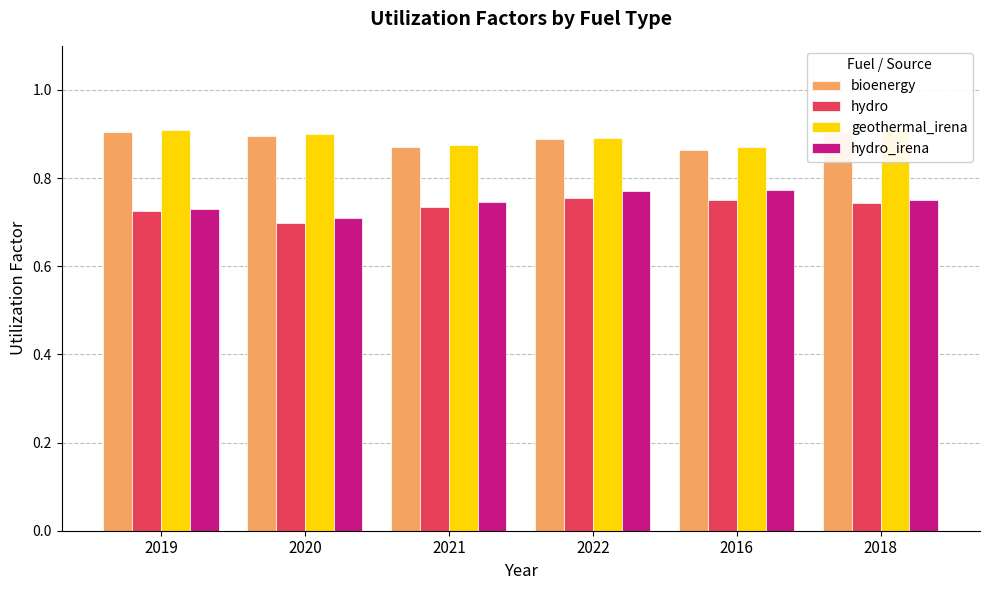

Count the geothermal_irena values in the range 0 to 1.

6